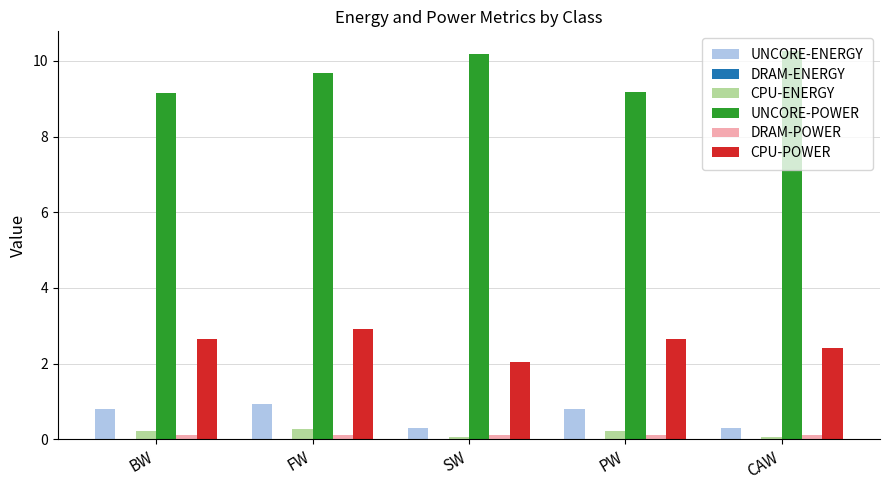

What is the greatest value displayed?

10.3